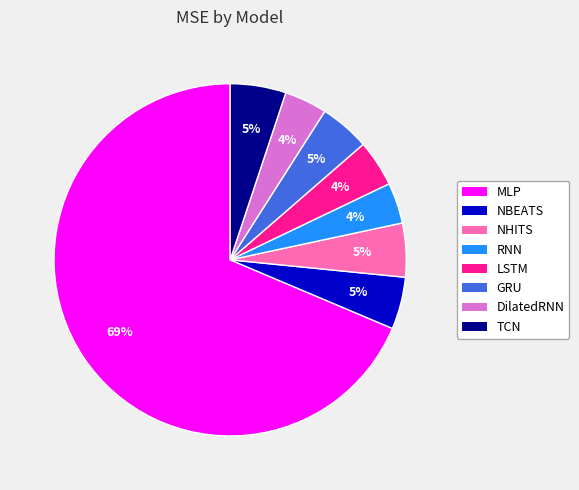

Is it true that MLP is 54% of the pie?

False